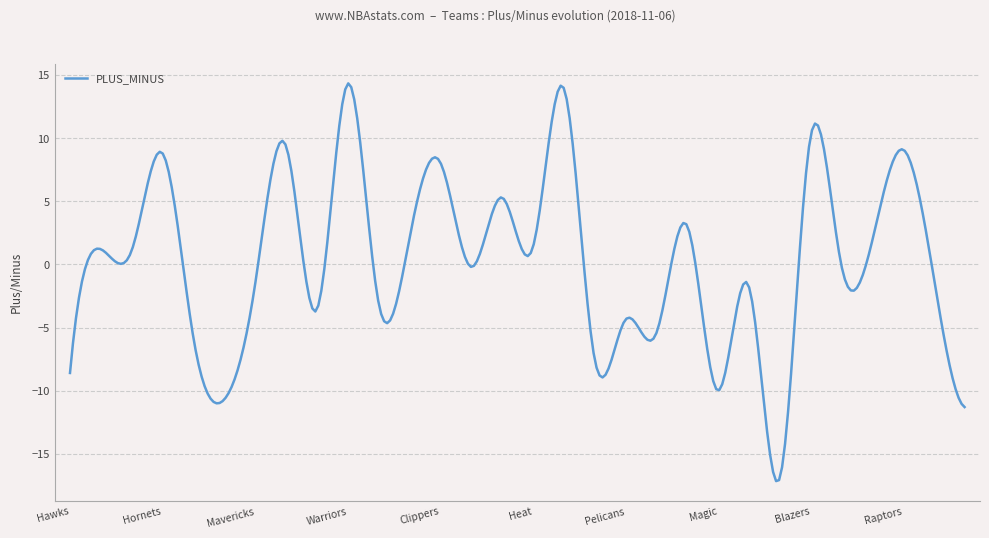

What is the maximum value shown in the chart?

14.3